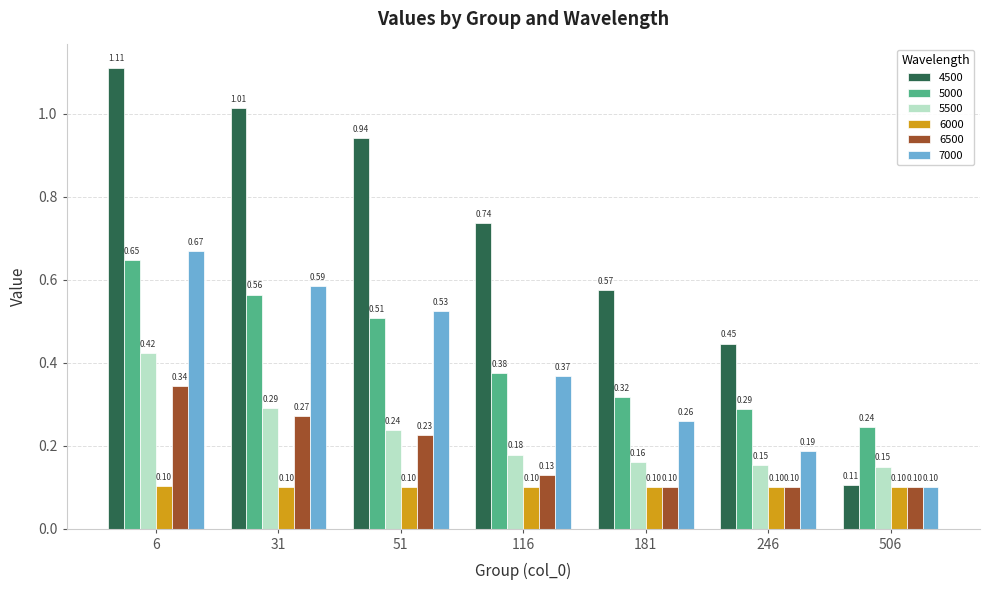

What is the sum of the 4500 values at 181 and 51?

1.5